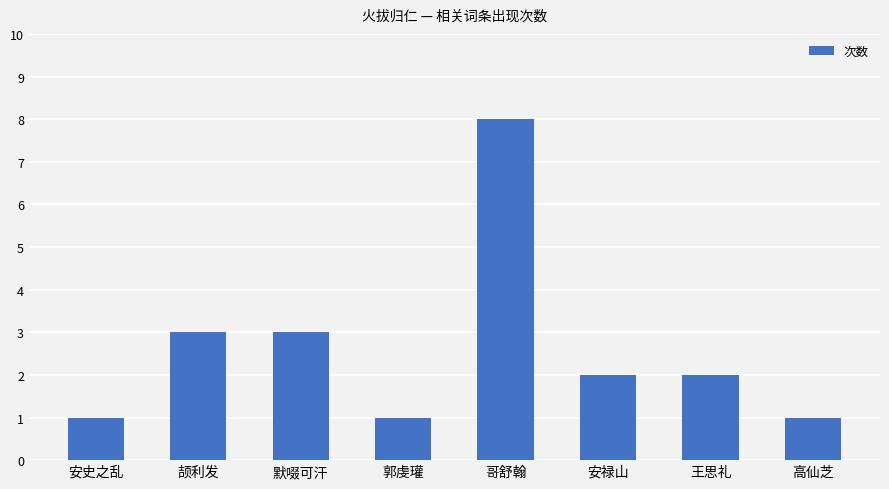

Which category has the highest value across all series?

哥舒翰